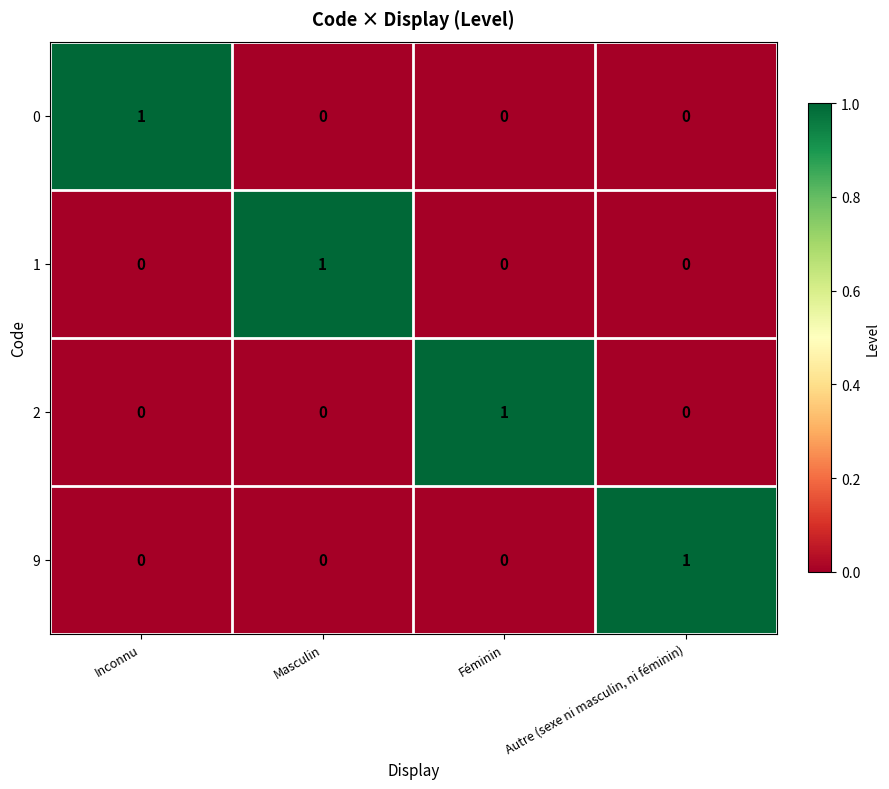

At which label does 2 reach its peak?

Féminin